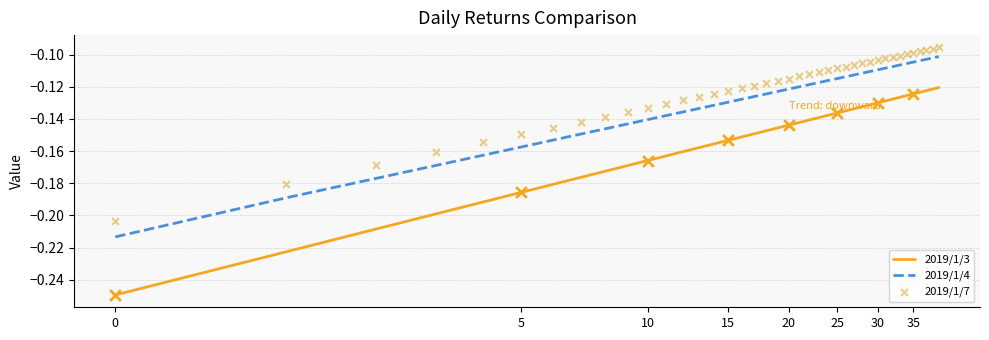

Which series has the largest Y range (max minus min)?

2019/1/3